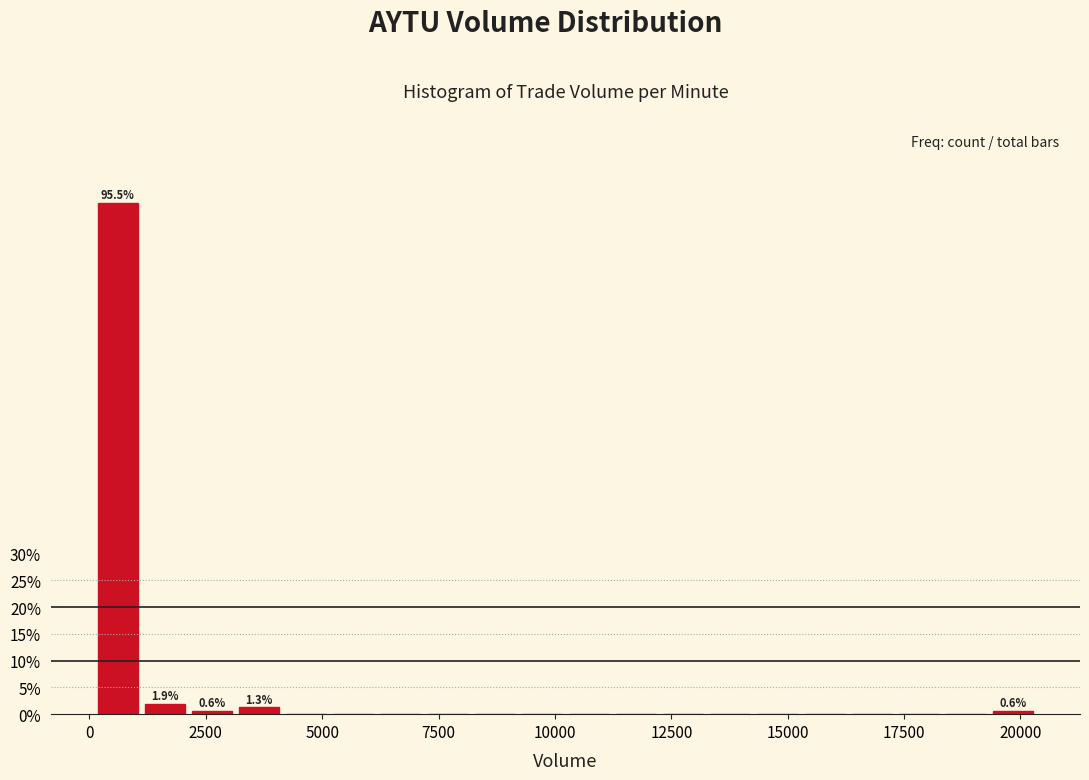

Around what value on the x-axis is the tallest bar? Give the approximate position of its centre, as read against the axis.

500